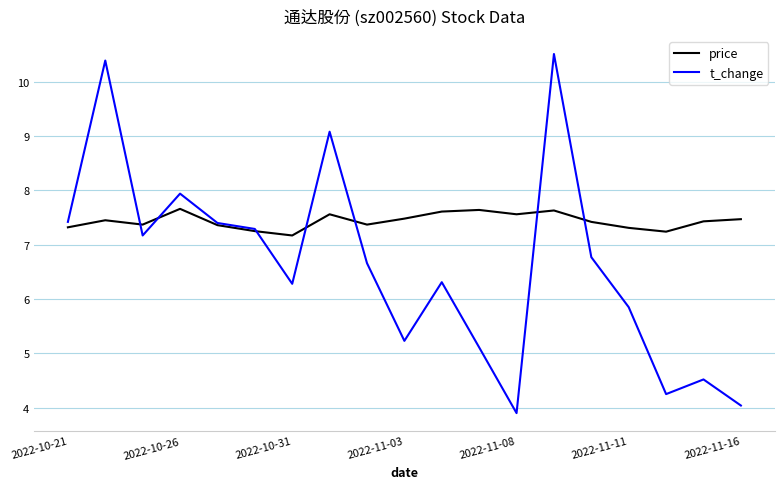

Rank the series by their average value, from highest to lowest.

price, t_change